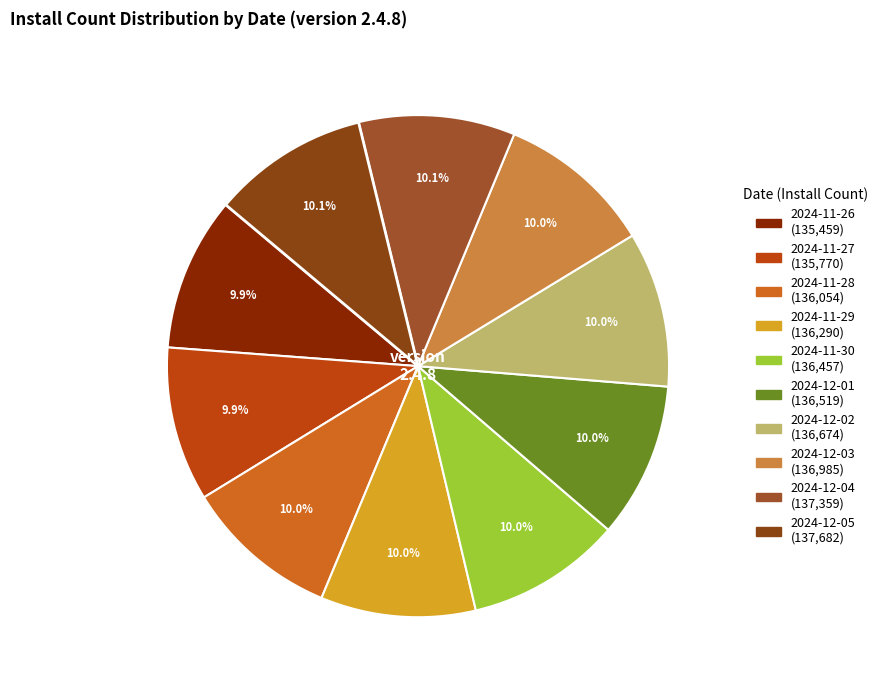

What is the change in value from 2024-11-27 to 2024-12-05?

+1912